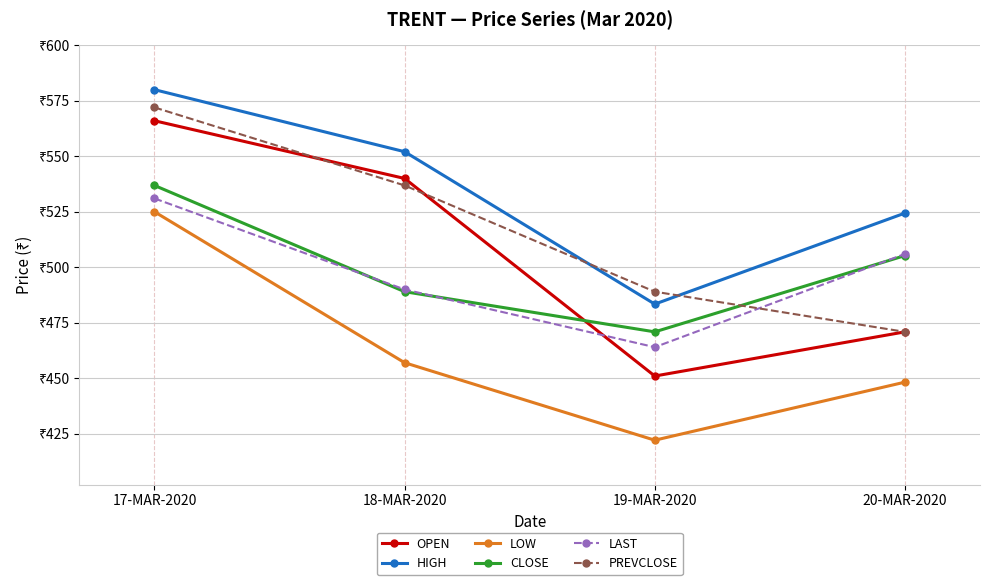

Rank the categories by OPEN value from highest to lowest.

17-MAR-2020, 18-MAR-2020, 20-MAR-2020, 19-MAR-2020